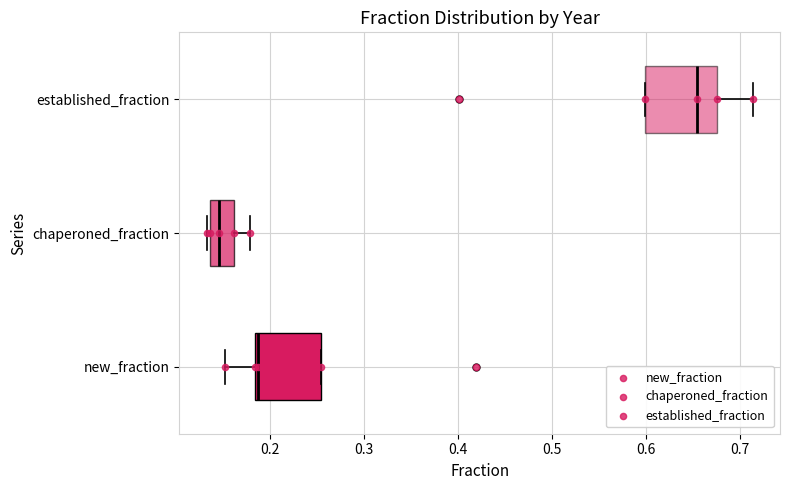

Reading bottom to top, transcribe this box plot: for each box, give where its median line is, the range the box spans, and where its two whiskers end, as read against the x-axis. The values are not printed on the chart, so give them approximately, as read against the axis.

new_fraction: median 0.19, box 0.18 to 0.26, whiskers 0.15 to 0.26
chaperoned_fraction: median 0.15, box 0.14 to 0.16, whiskers 0.13 to 0.18
established_fraction: median 0.66, box 0.60 to 0.68, whiskers 0.60 to 0.71